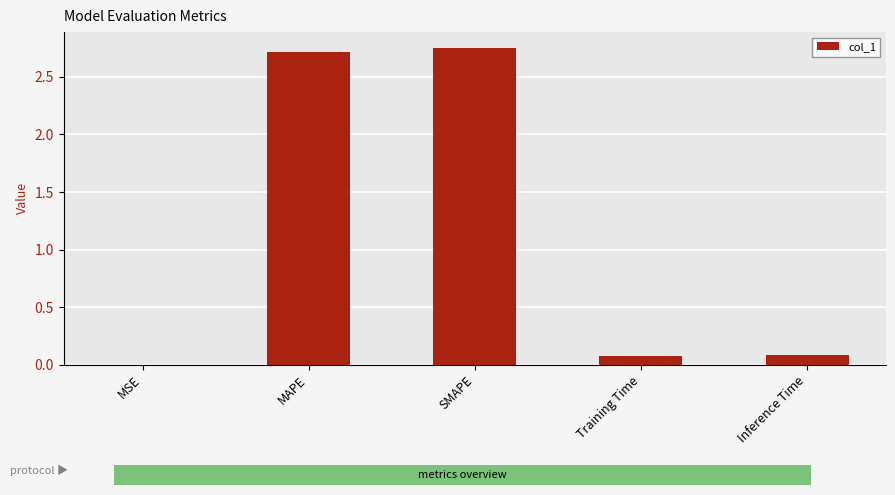

How many data points does each series have?

5